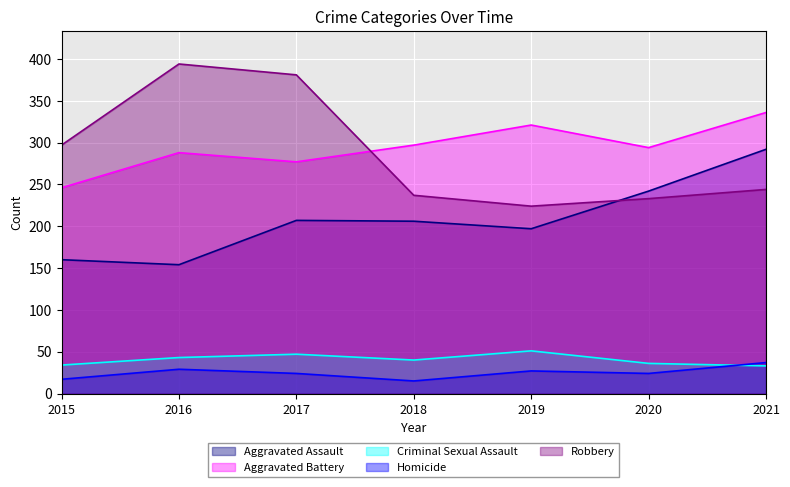

How many data points in Aggravated Battery are less than 294?

3